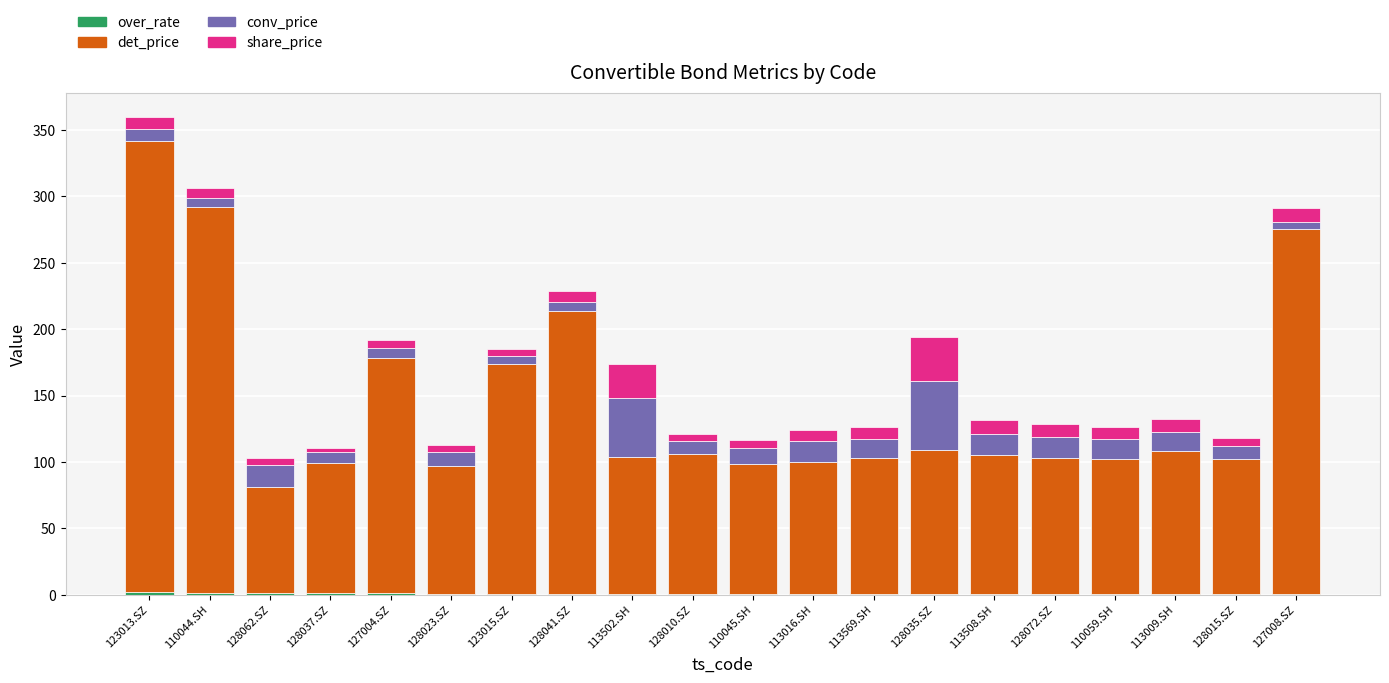

At which category is the sum across all series the highest?

123013.SZ